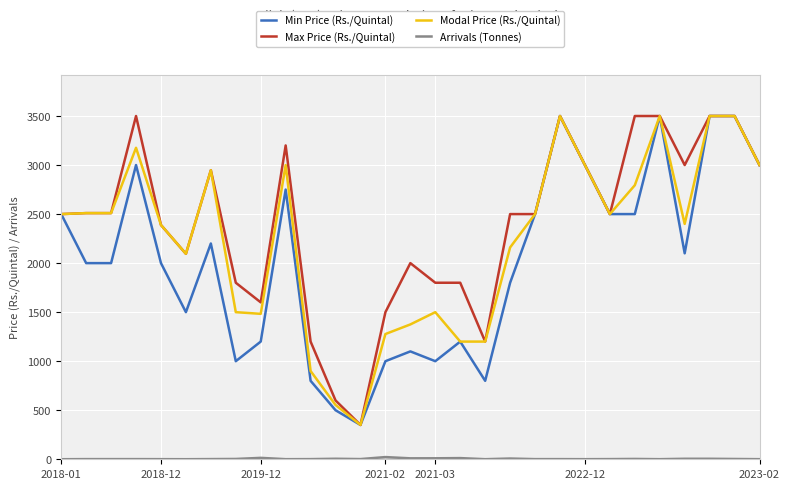

What is the maximum value shown in the chart?

3500.0